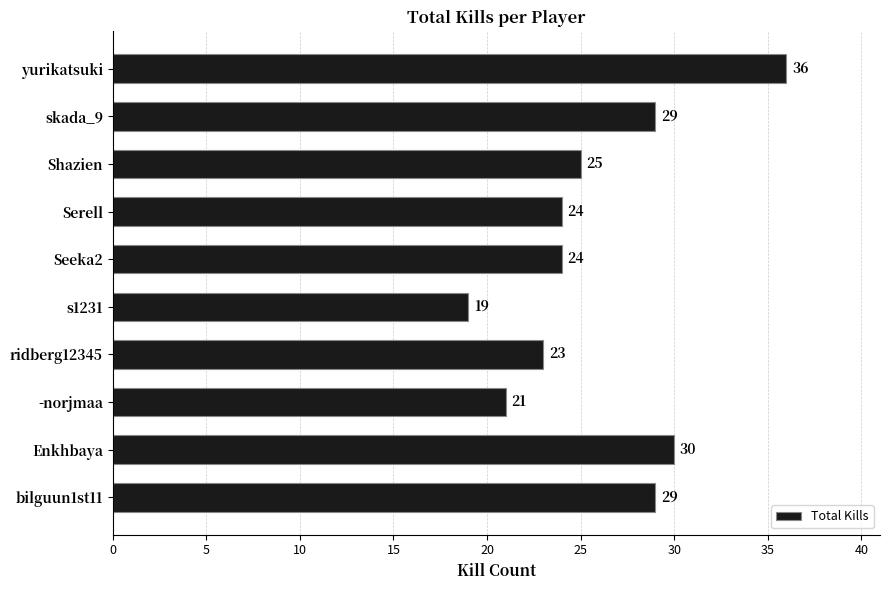

True or false: the data shows 19 at bilguun1st11.

False